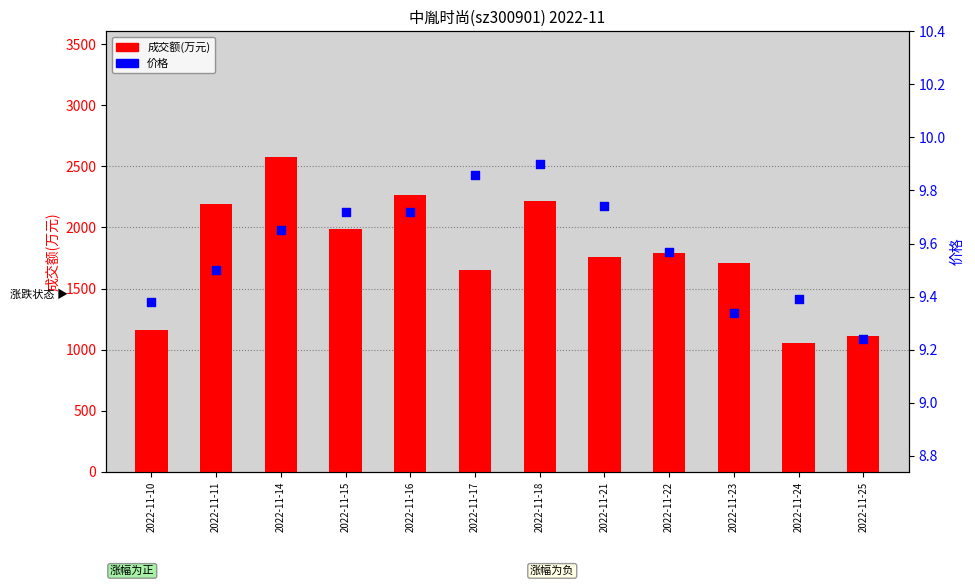

At how many categories does at least one series exceed 2430?

1